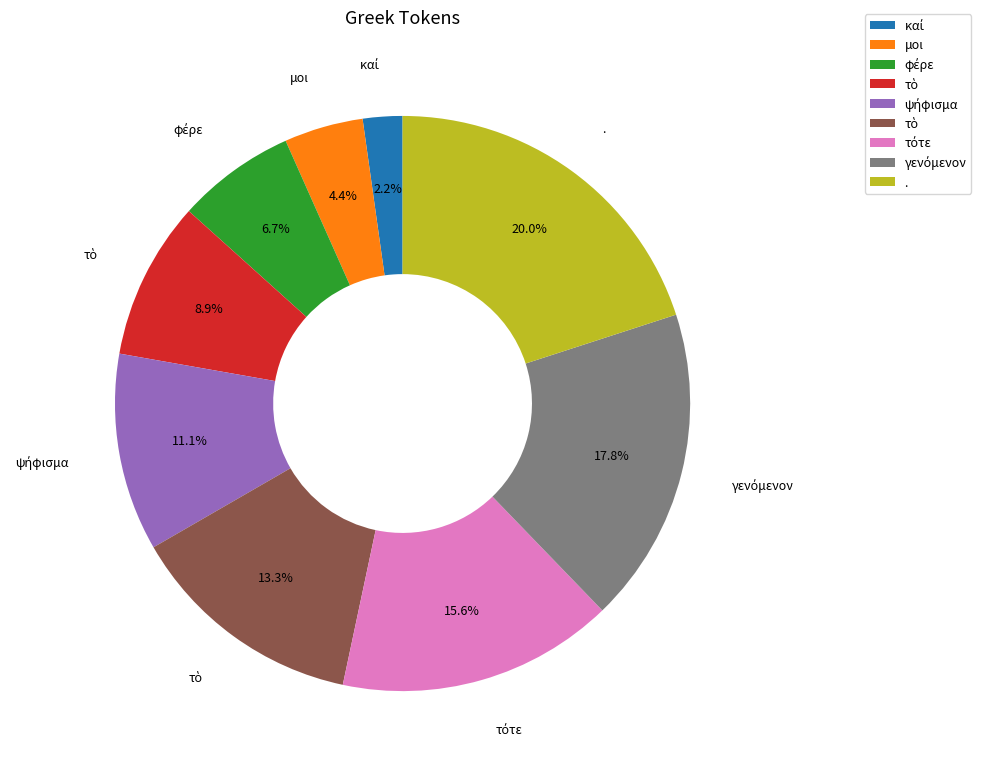

Is there a majority slice in this chart?

No